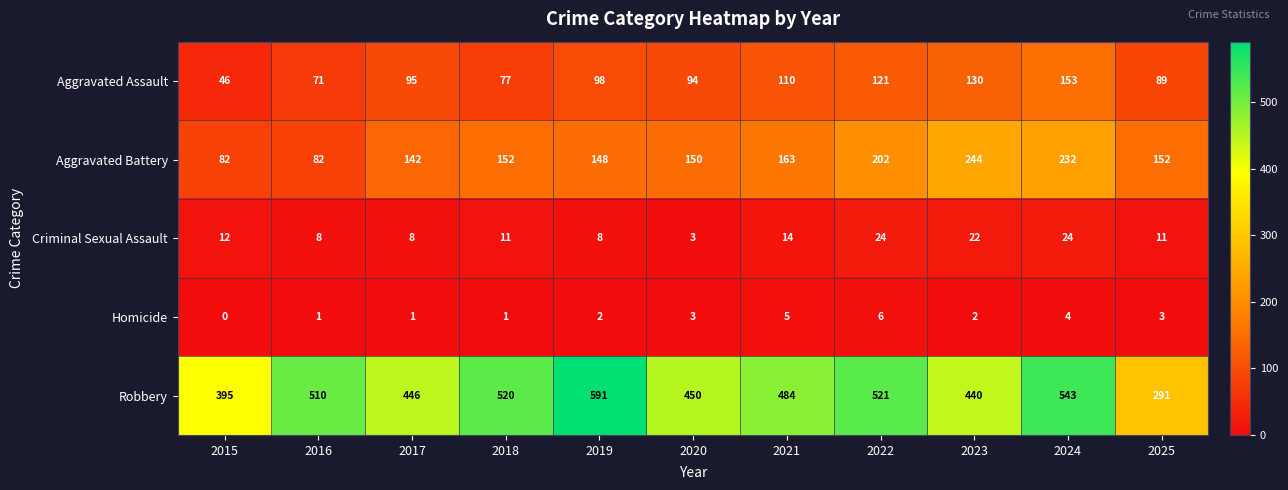

At which category does the chart reach its minimum across all series?

2015